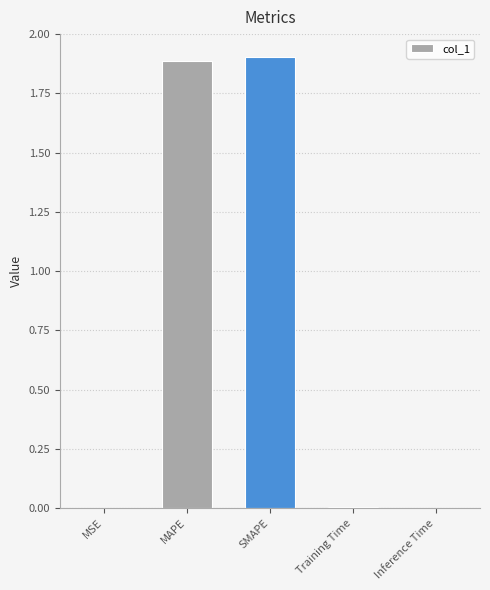

How many series are shown in this chart?

1